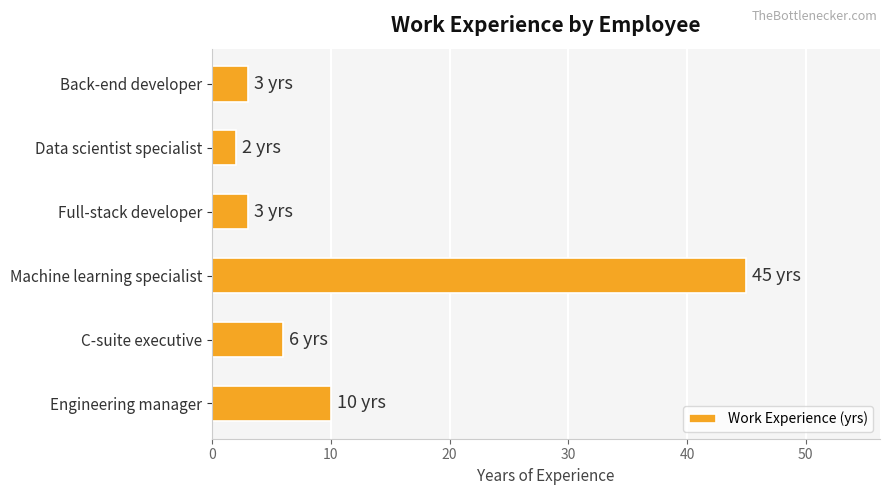

Does the chart contain stacked bars?

No